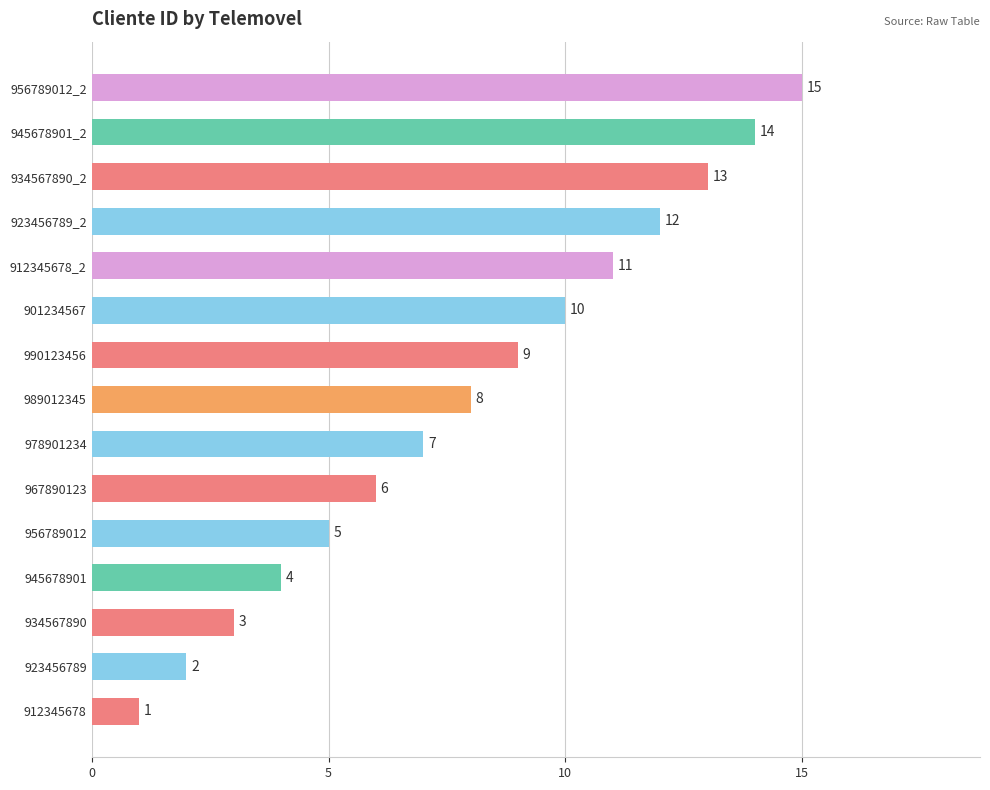

List the labels in order of value, smallest first.

912345678, 923456789, 934567890, 945678901, 956789012, 967890123, 978901234, 989012345, 990123456, 901234567, 912345678_2, 923456789_2, 934567890_2, 945678901_2, 956789012_2